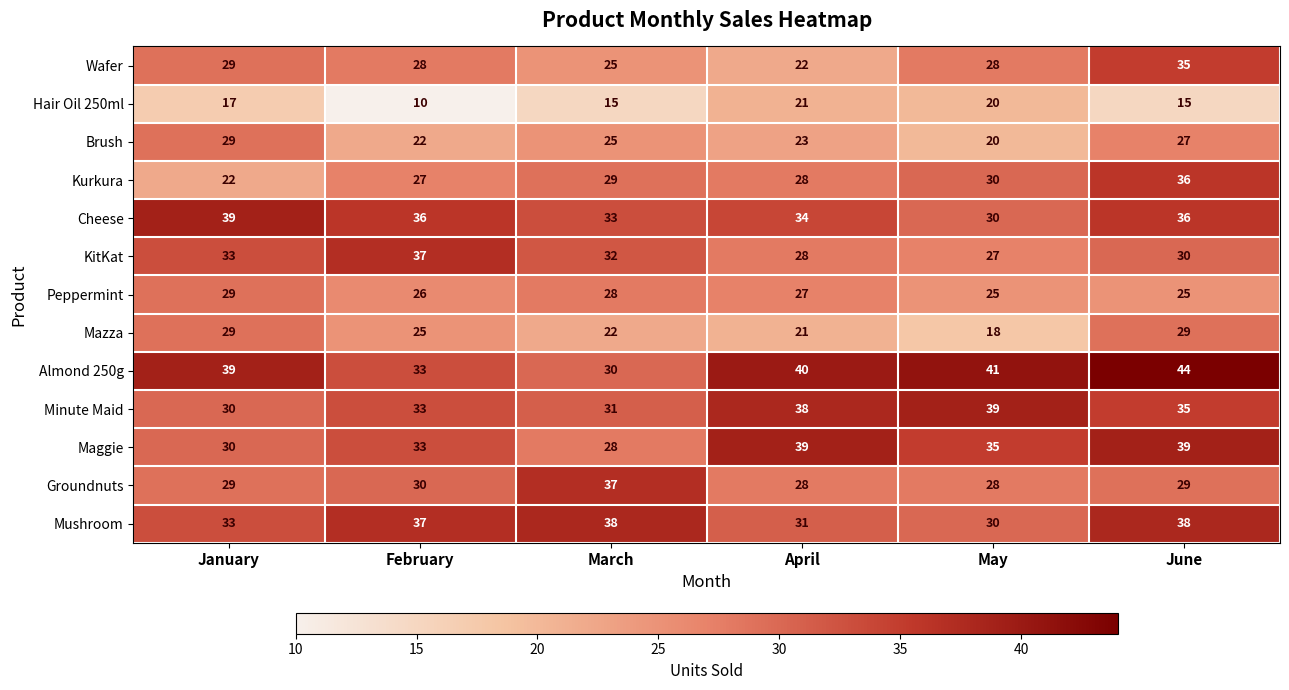

The Mazza series shows 37 at February. True or false?

False